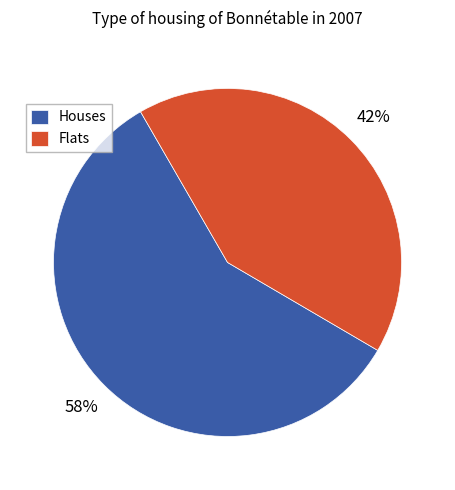

What percentage is the Flats slice, to the nearest percent?

42%